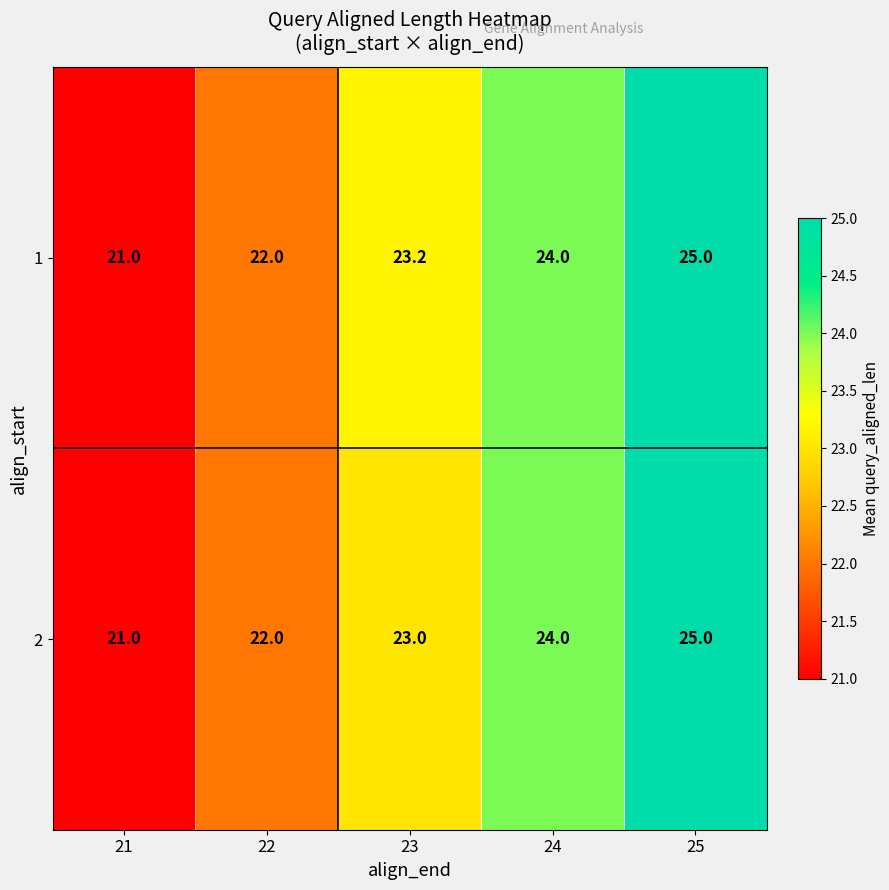

What is the minimum value shown in the chart?

21.0